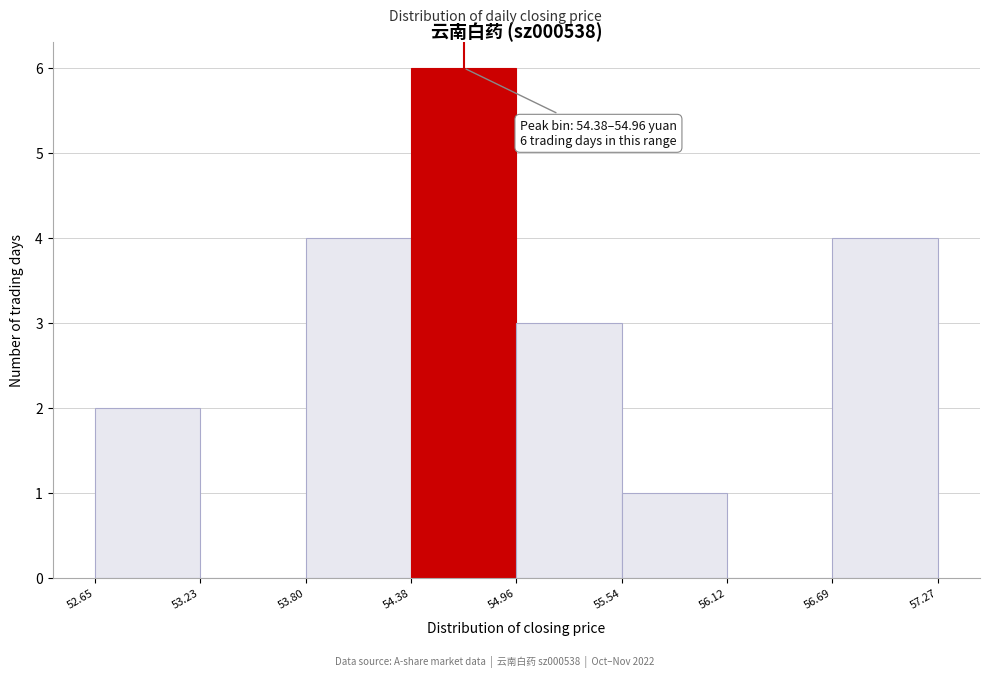

Over which range of the x-axis is the bar tallest?

54.38 to 54.96